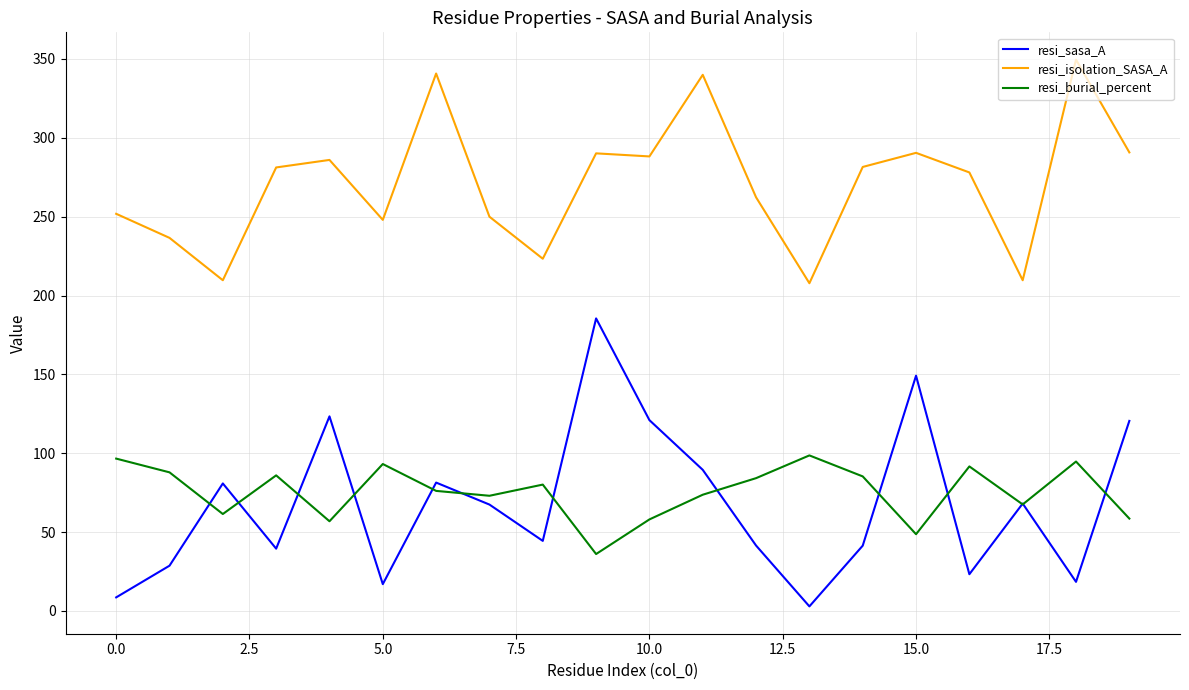

True or false: resi_isolation_SASA_A and resi_burial_percent intersect in this chart.

False